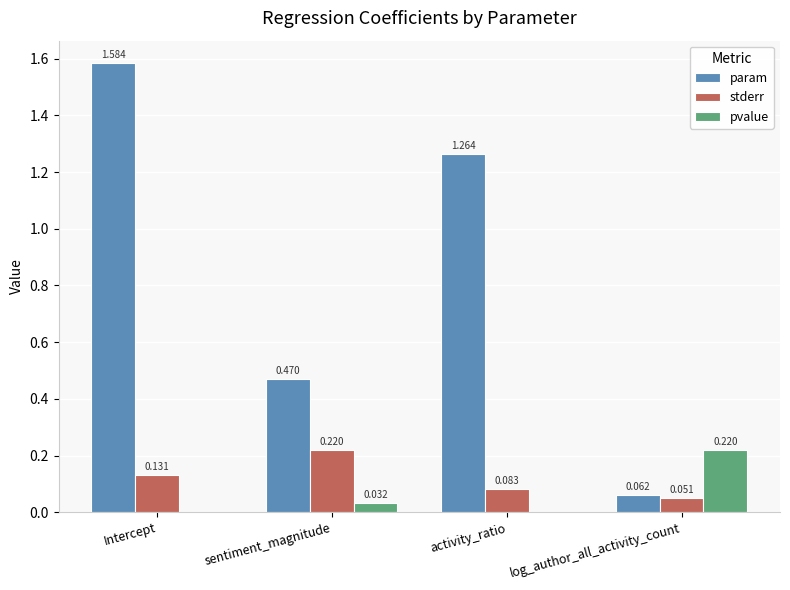

What is the difference between the param values at sentiment_magnitude and Intercept?

1.1